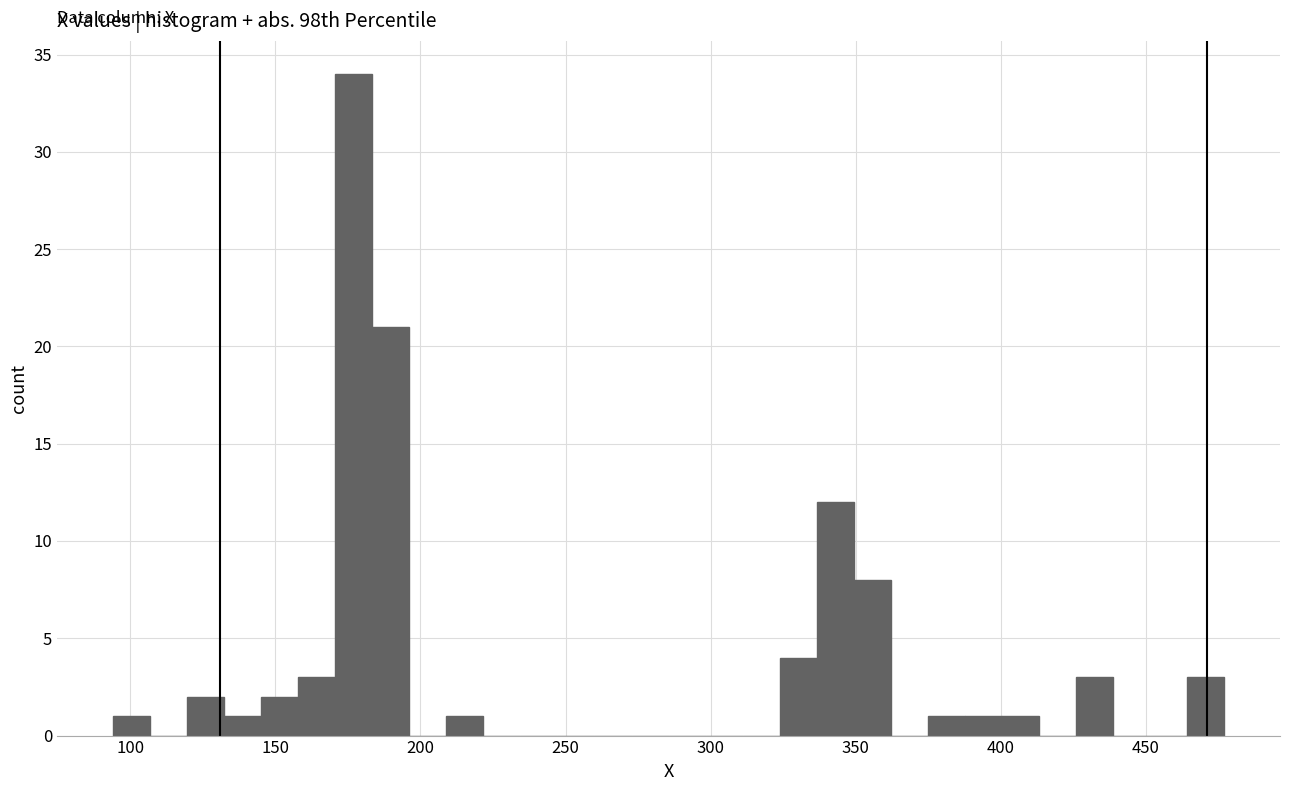

Read against the x-axis, roughly where is the centre of the tallest bar?

175